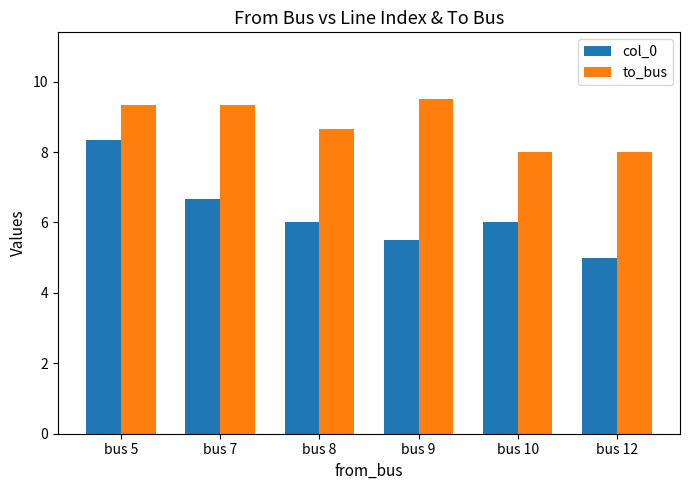

At how many categories does at least one series exceed 5?

6